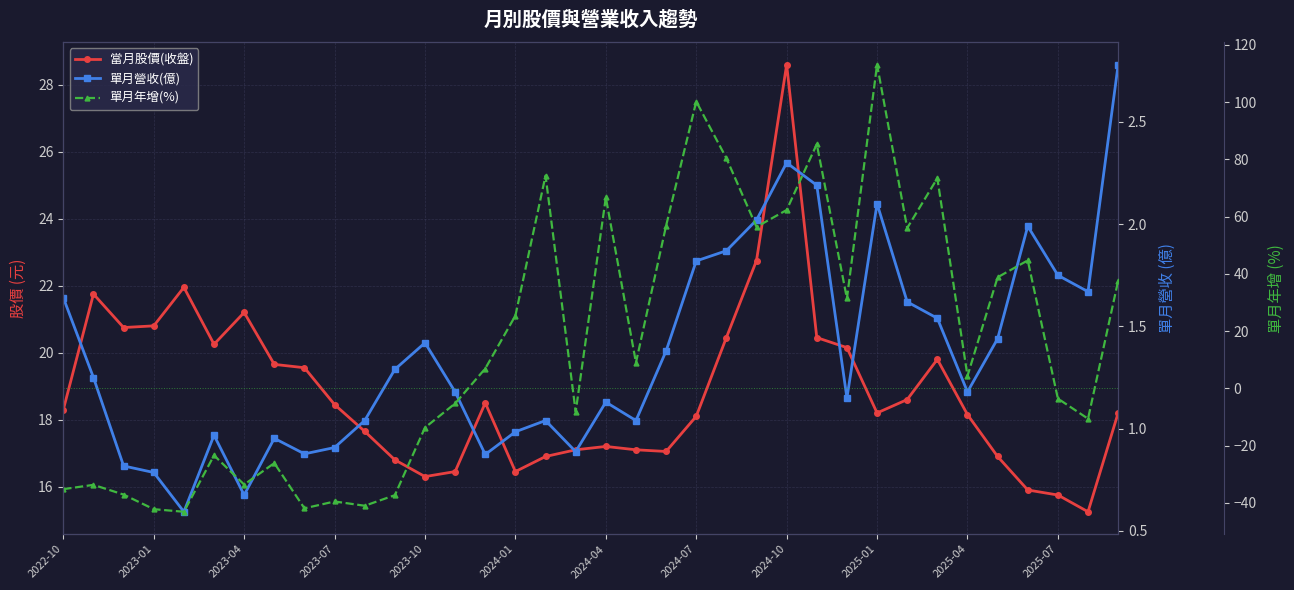

How many interior local peaks does the 單月營收(億) series have?

8